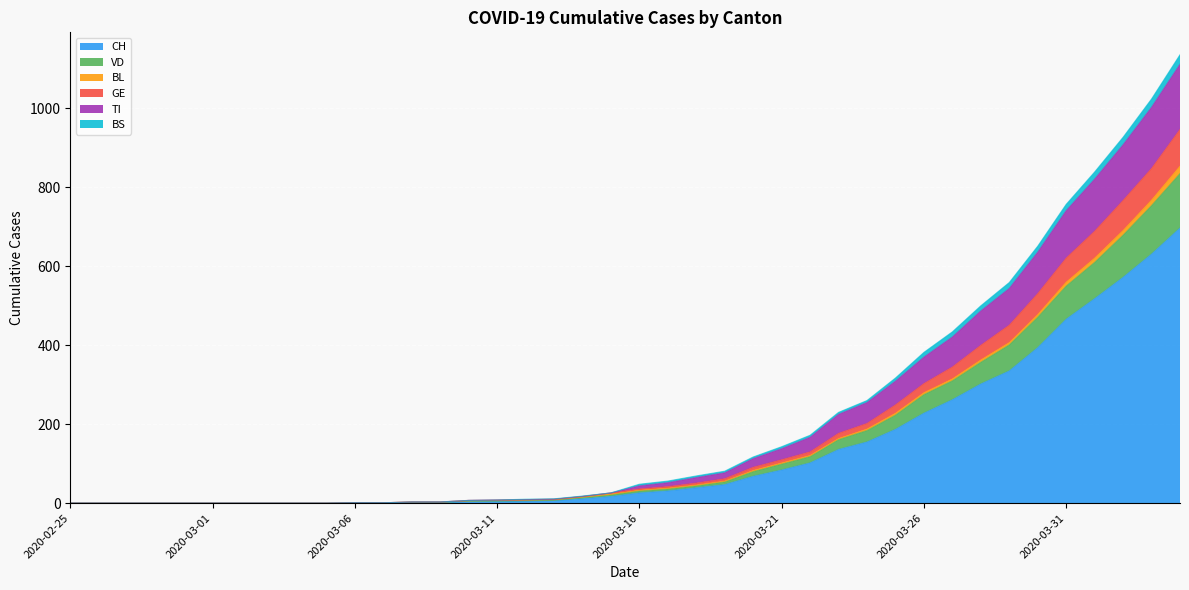

What is the highest value of the CH series?

697